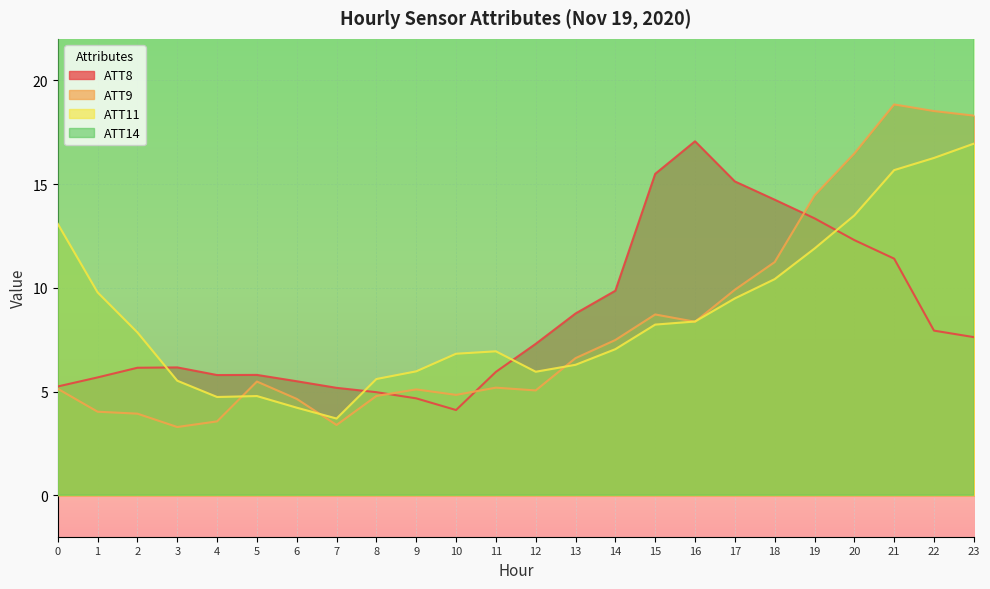

What is the average value of the ATT14 series?

260.4